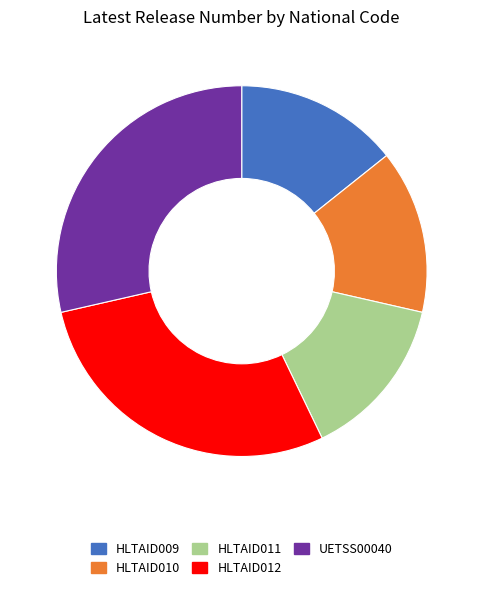

Is there any slice that represents more than half of the pie?

No